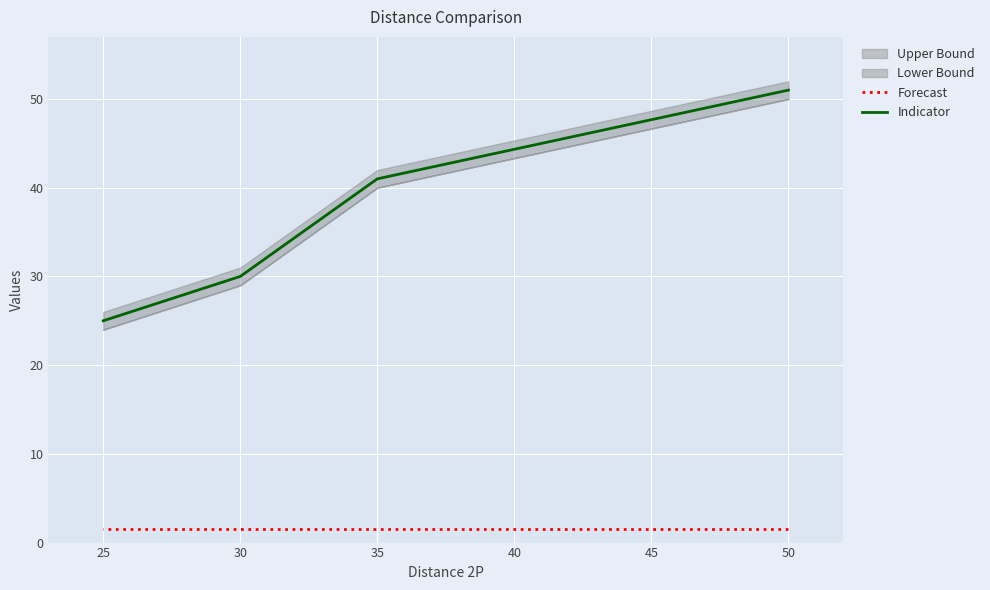

What is the lowest value of the Indicator series?

25.0